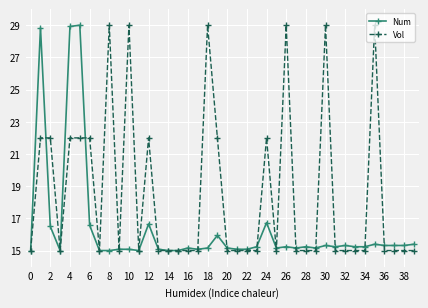

What is the sum of all Num values?

654.3